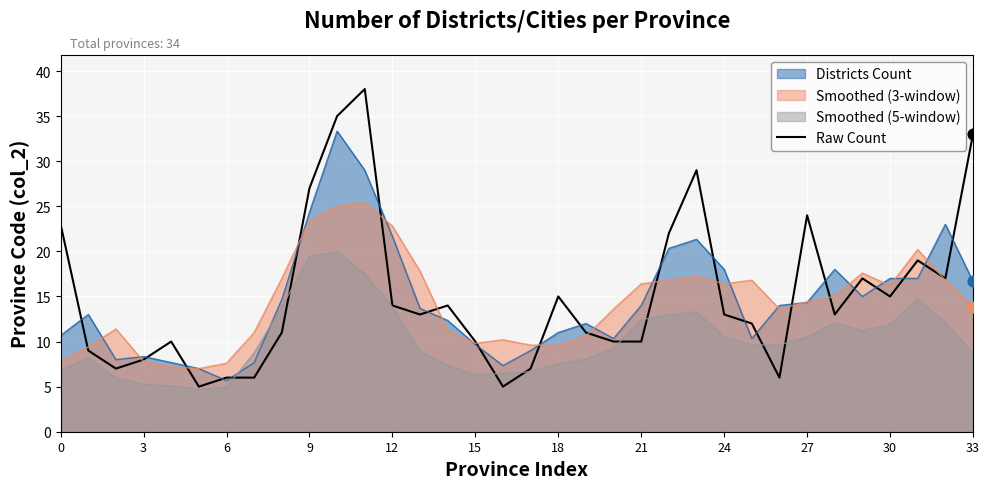

Which series has the widest spread of values?

Raw Count